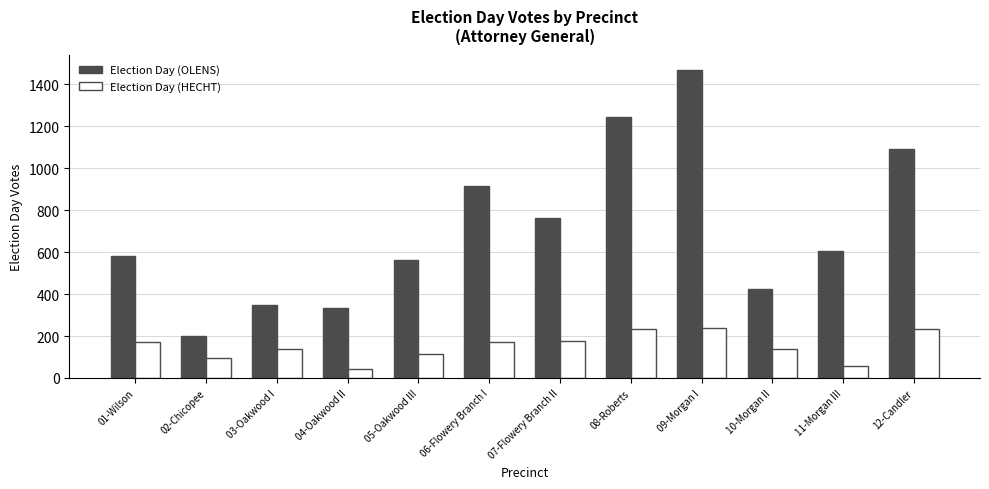

List the series in order of their overall mean, lowest first.

Election Day (HECHT), Election Day (OLENS)